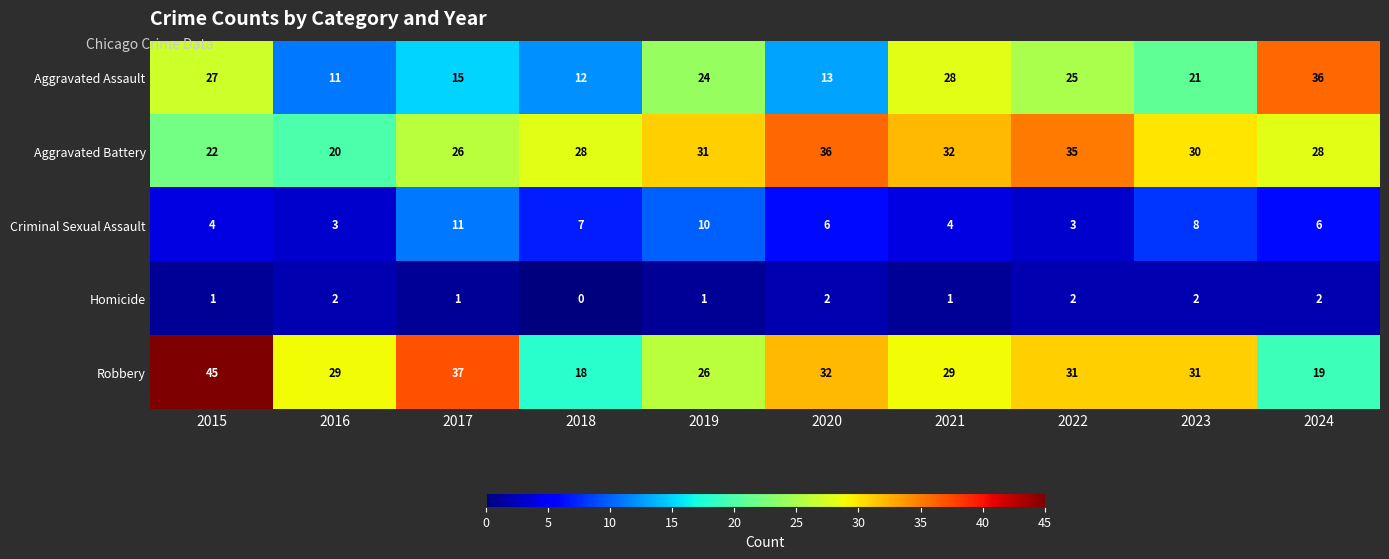

What is the sum of the Criminal Sexual Assault values at 2024 and 2021?

10